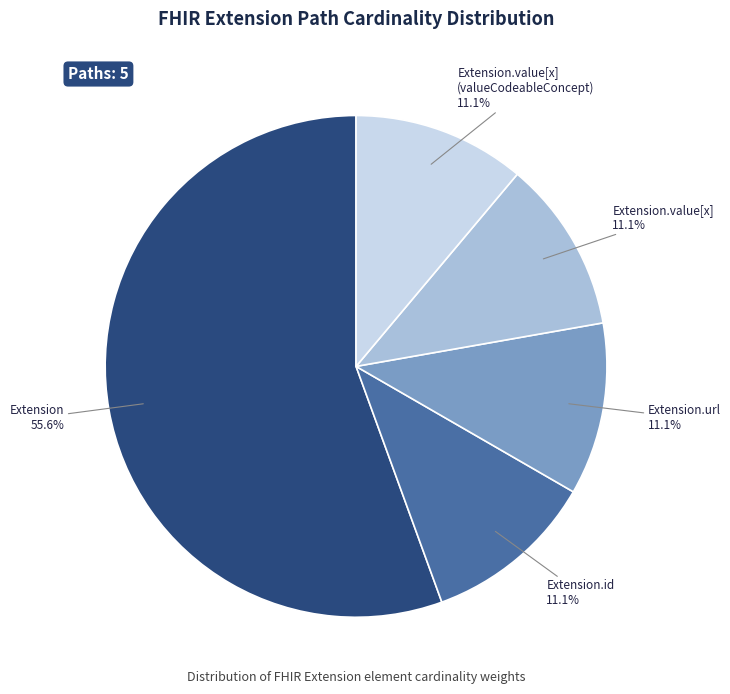

How many slices are in this pie chart?

5